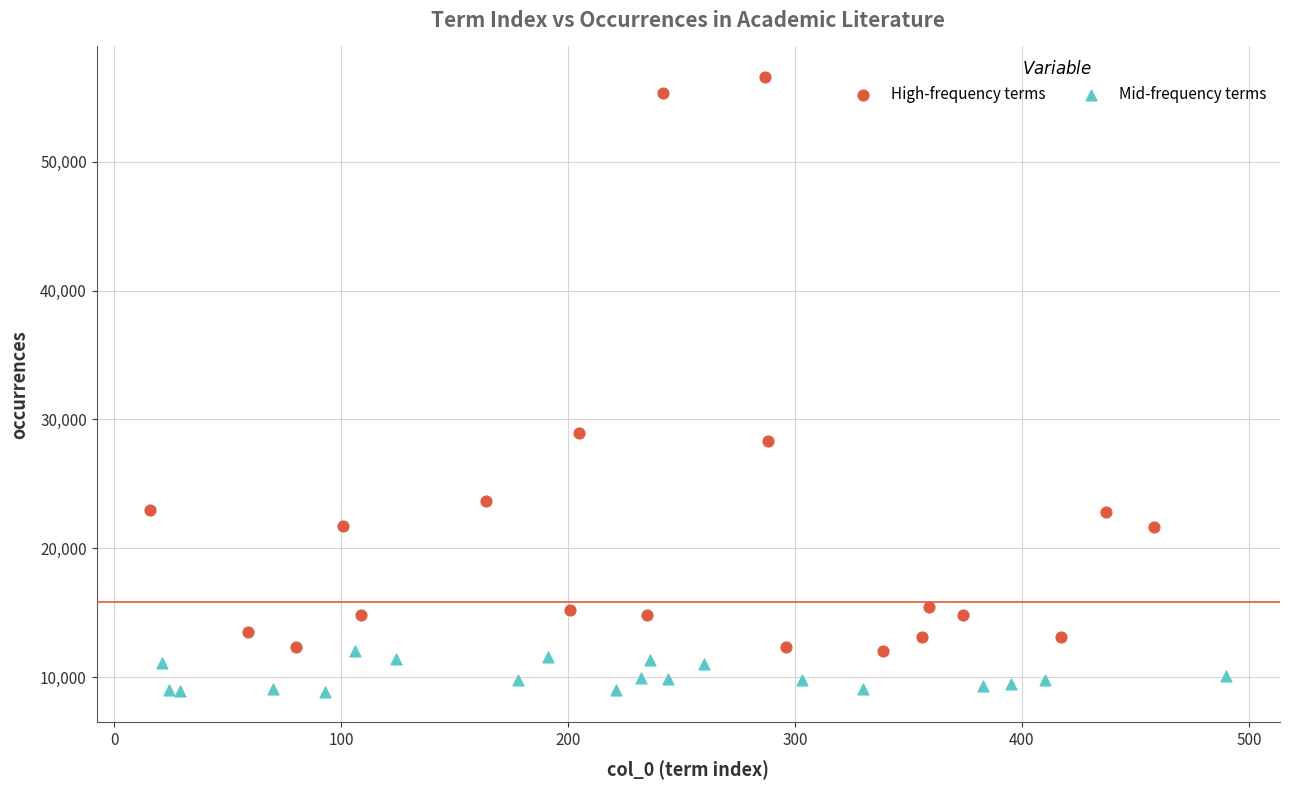

Which series contains the highest Y value?

High-frequency terms